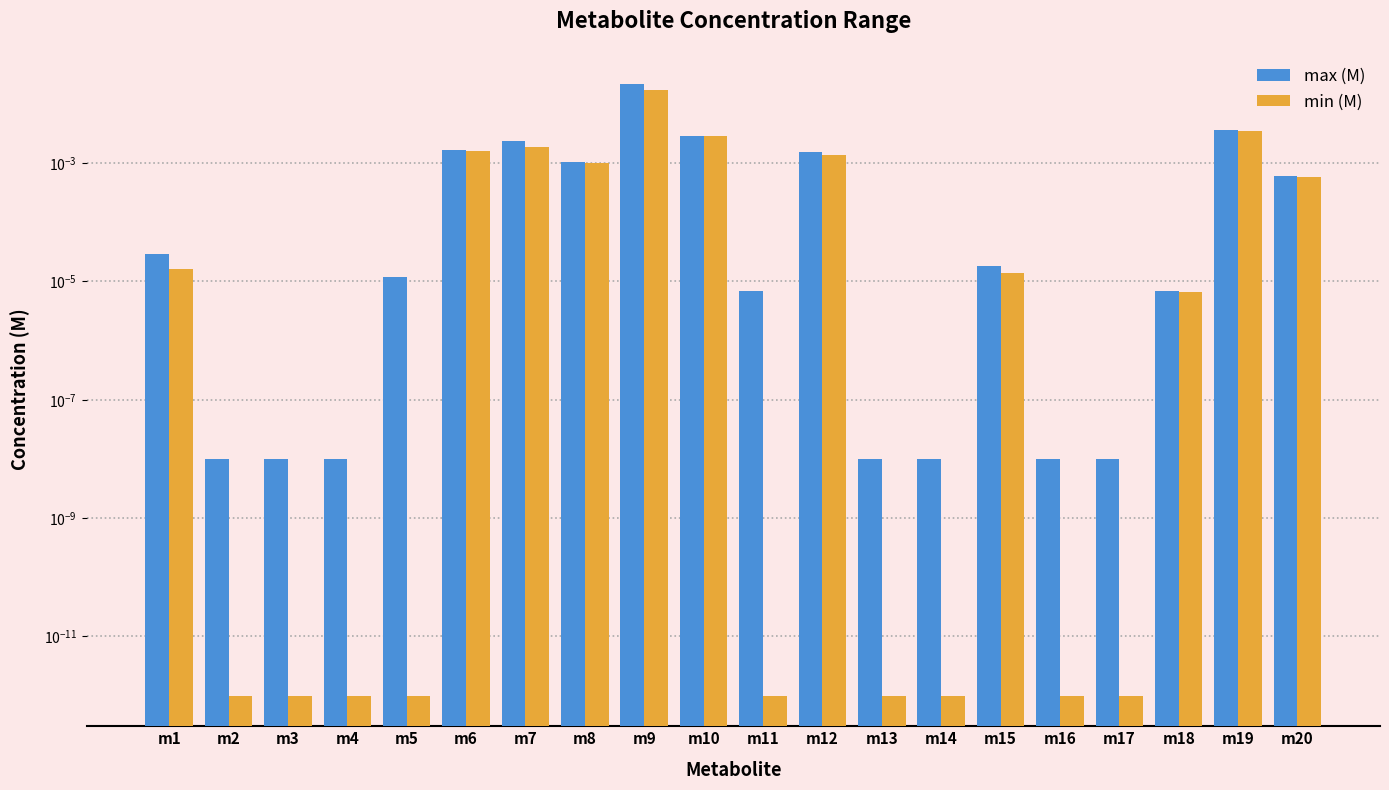

The min (M) series shows 0.0 at m13. True or false?

True